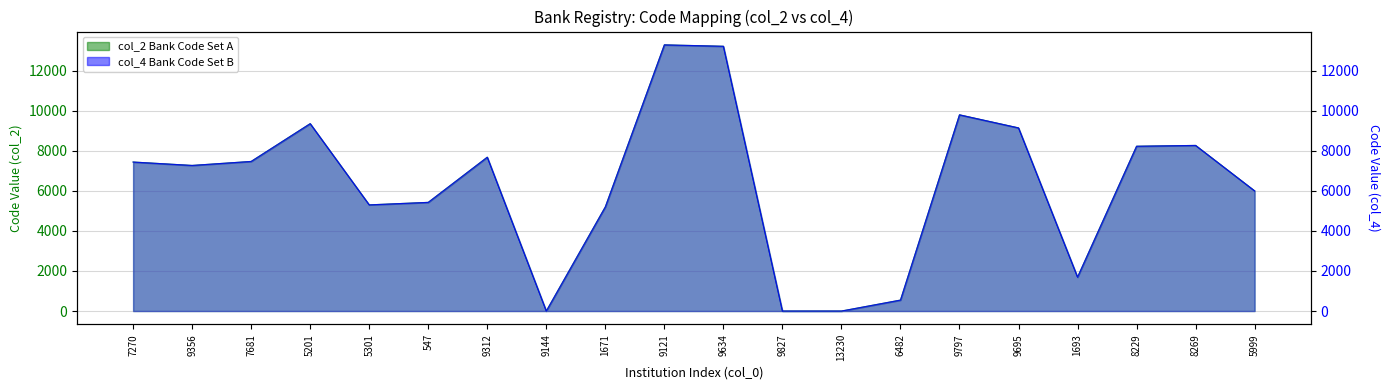

True or false: col_2 (Bank Code Set A) and col_4 (Bank Code Set B) intersect in this chart.

False